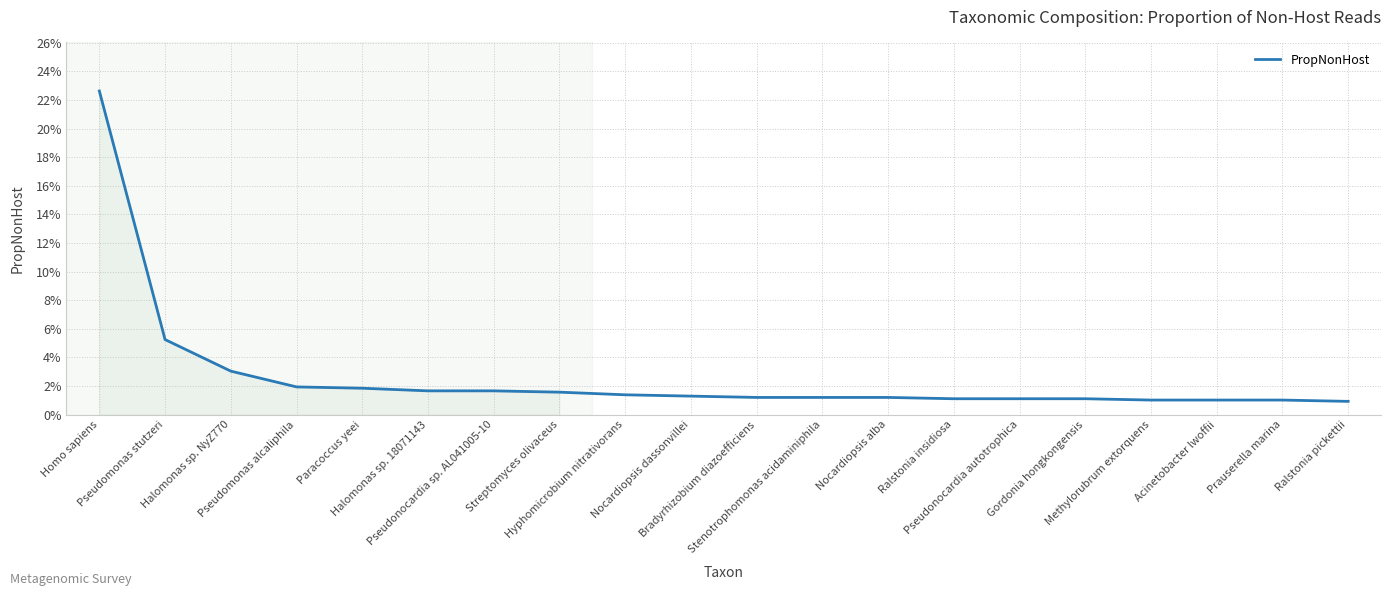

Is it true that the value at Ralstonia pickettii is 0.0?

True